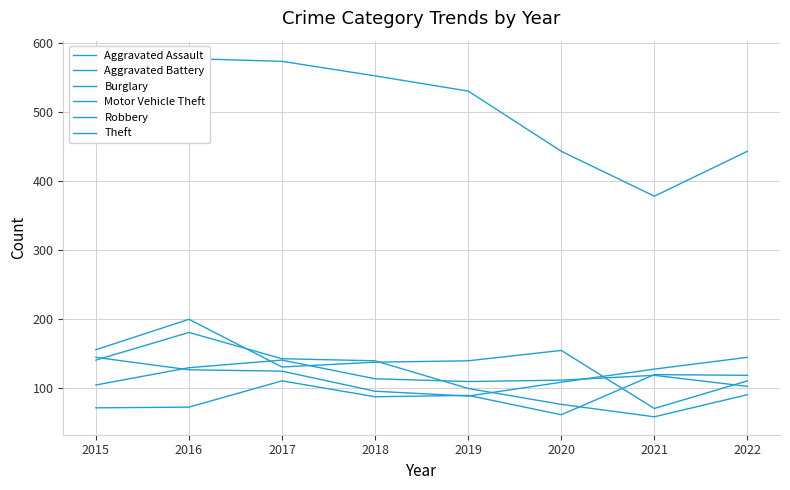

What is the difference between the maximum and minimum values in the Motor Vehicle Theft series?

56